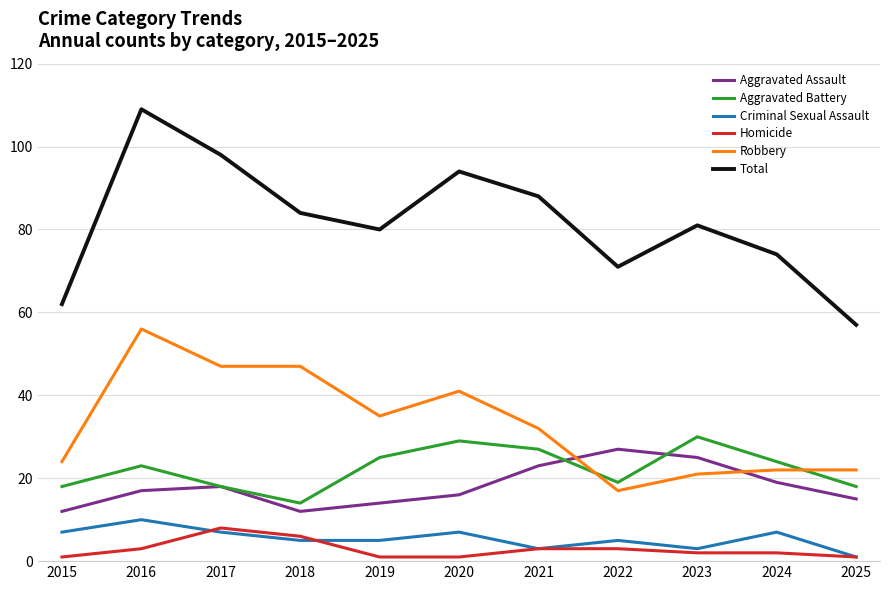

Does the chart have visible grid lines?

Yes